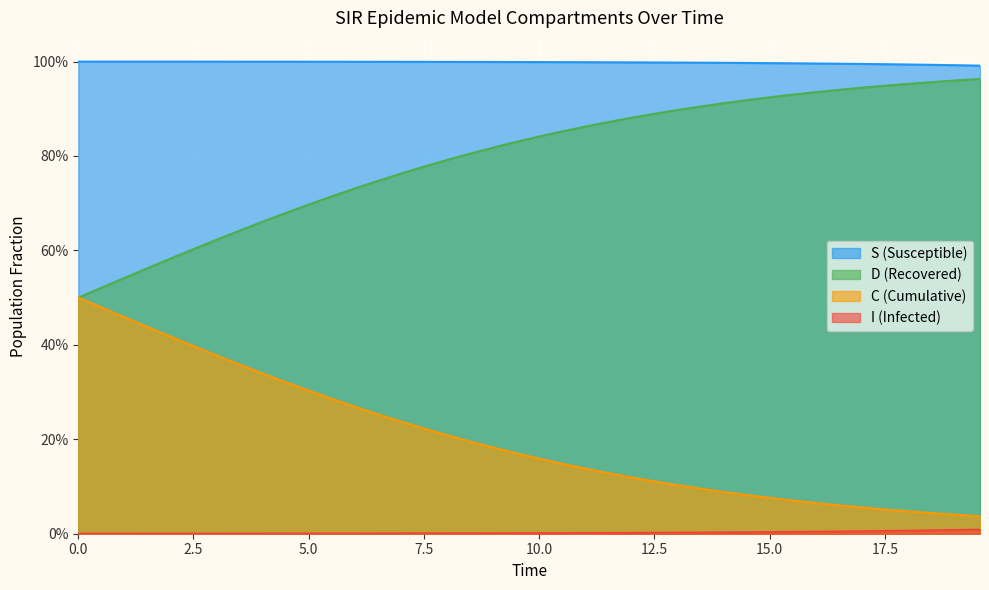

True or false: S and I cross at least once.

False